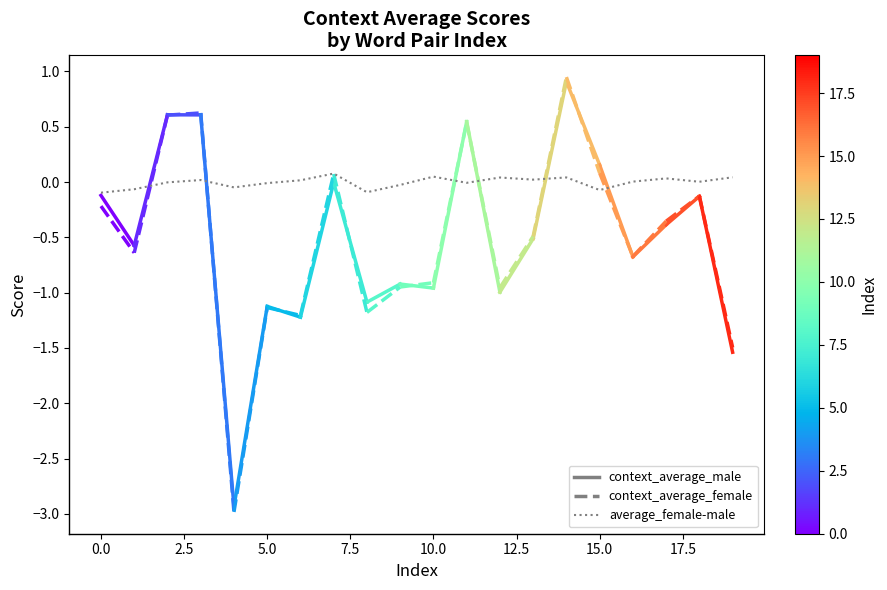

Is it true that the value at 0.0 is -0.1?

True